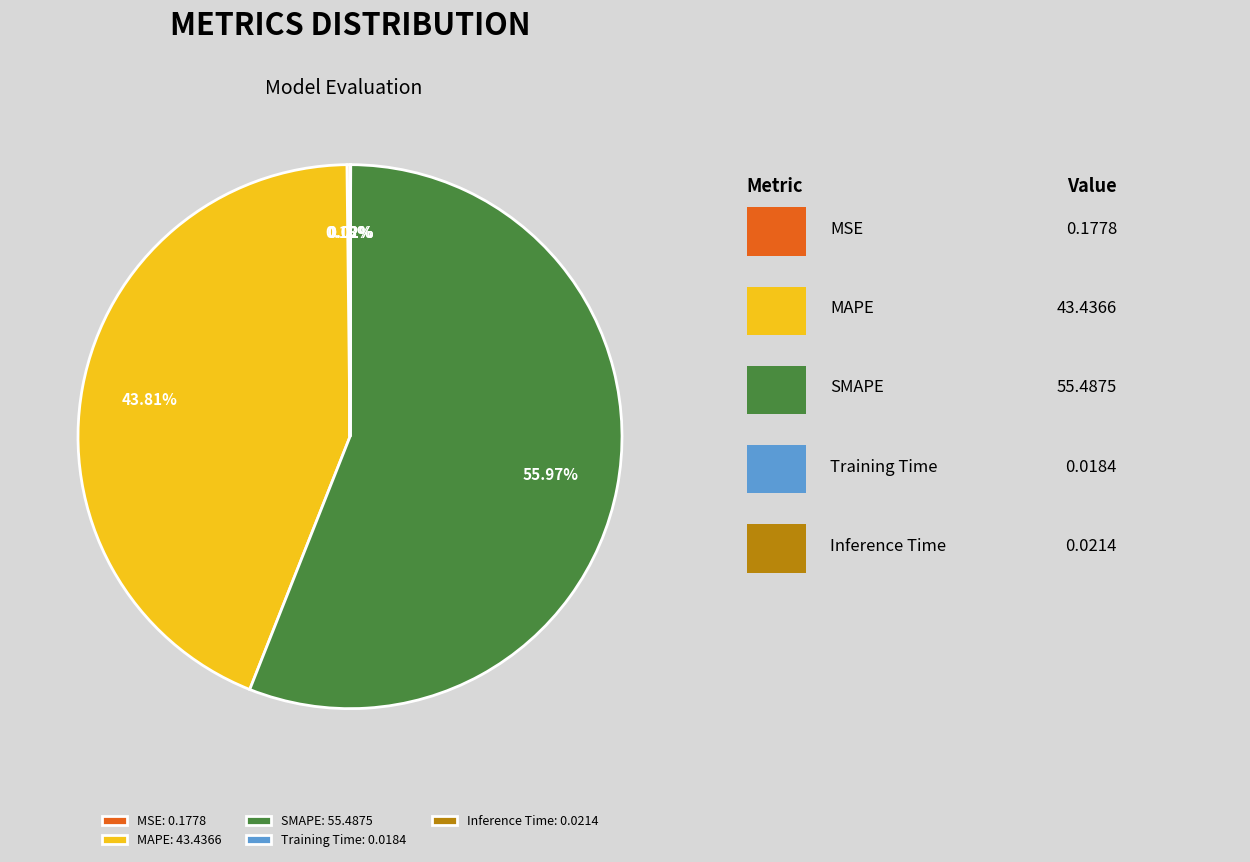

Which slice is the largest?

SMAPE